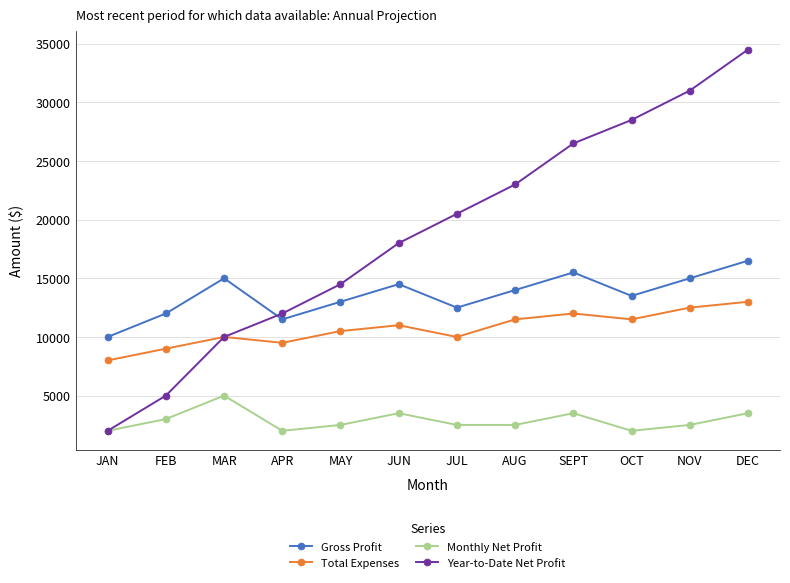

True or false: Monthly Net Profit and Total Expenses cross at least once.

False